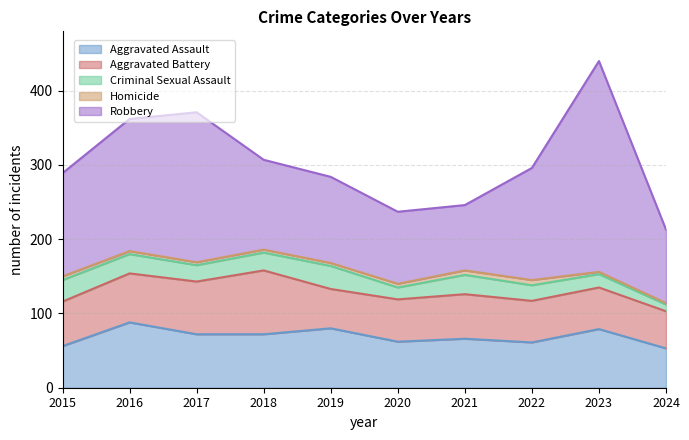

At which label does Homicide first exceed 4?

2015